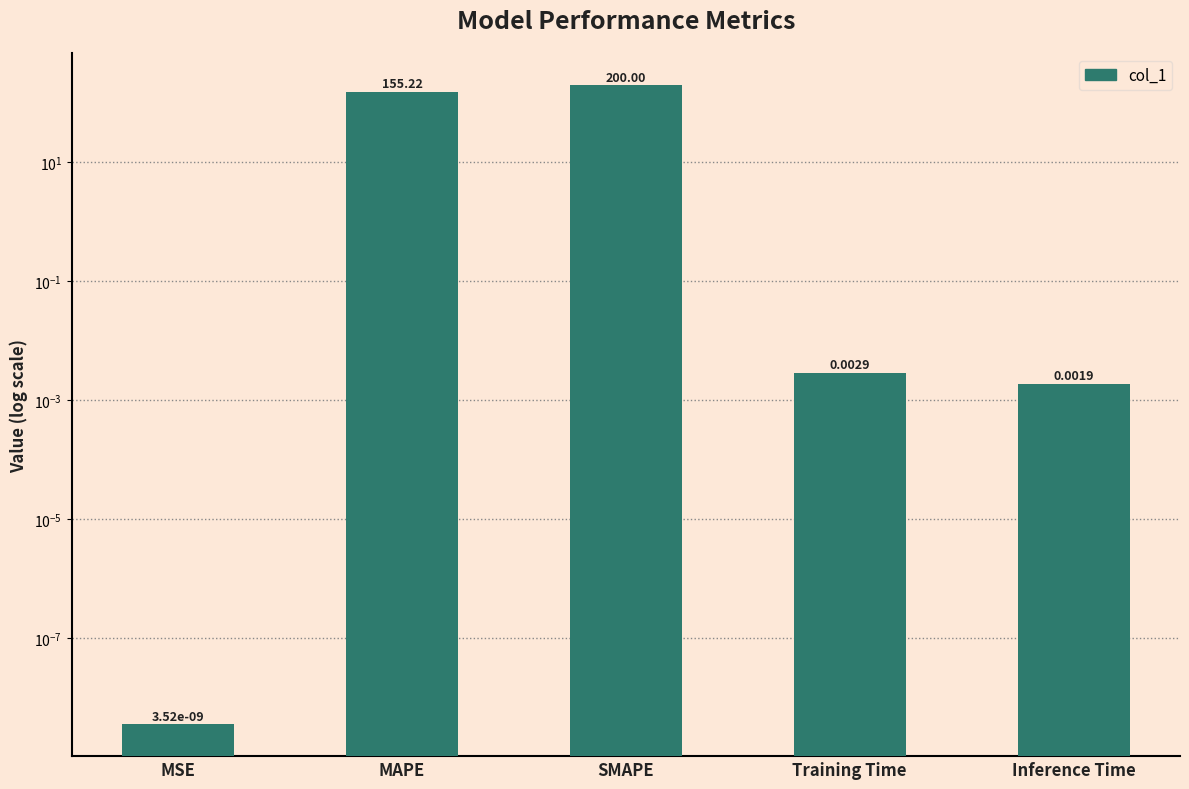

The chart shows a value of 0.0 at MSE. True or false?

False